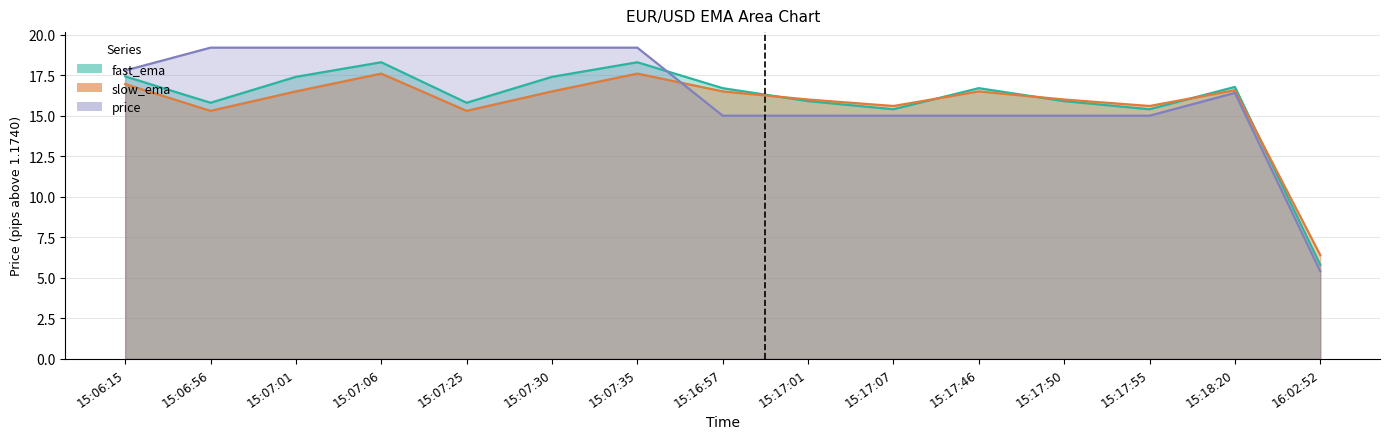

At which label does price reach its peak?

15:06:56